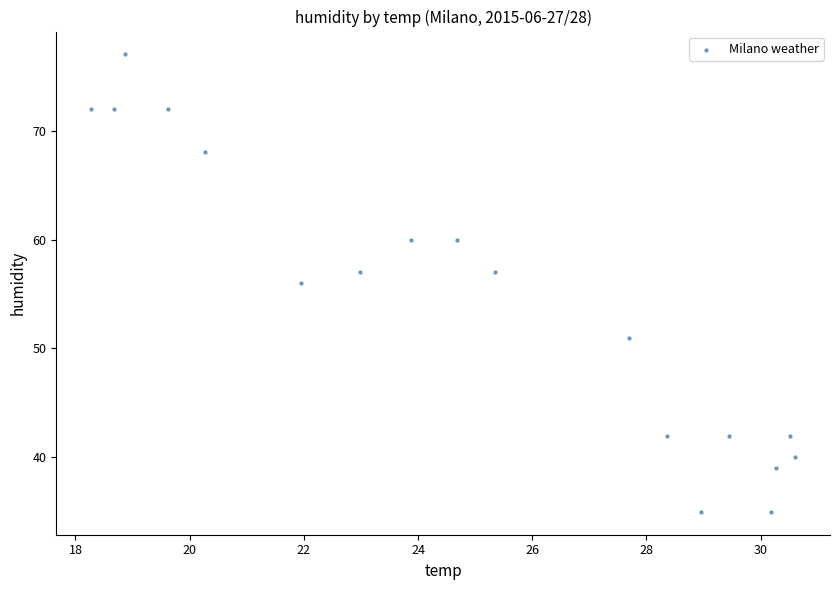

What is the range of Y values (max minus min)?

42